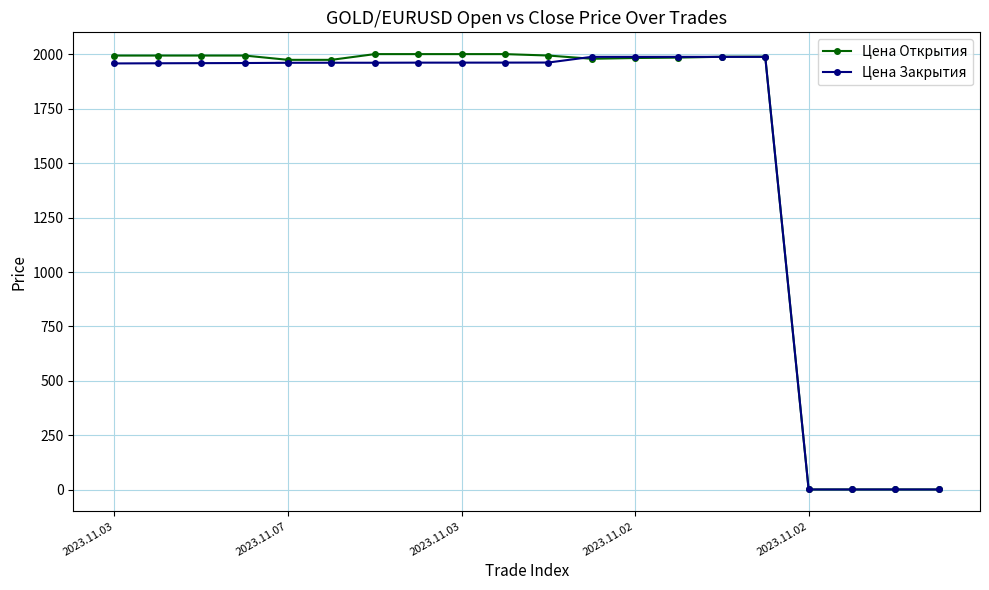

At how many categories does at least one series exceed 1930?

16